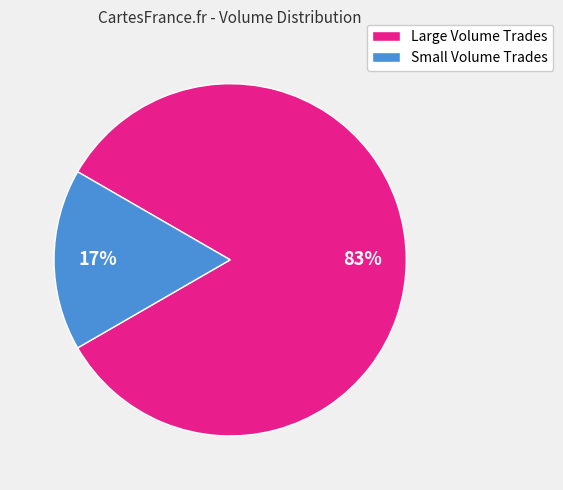

How many slices are in this pie chart?

2